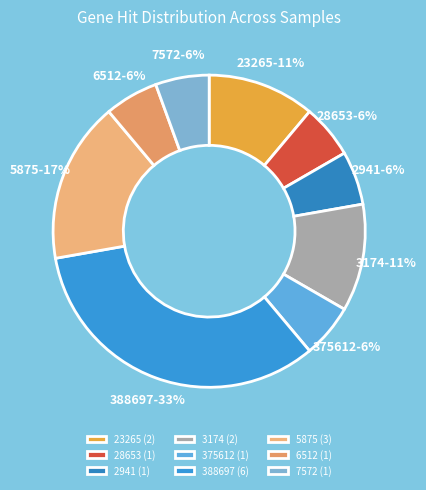

What percentage is the 6512 slice, to the nearest percent?

6%